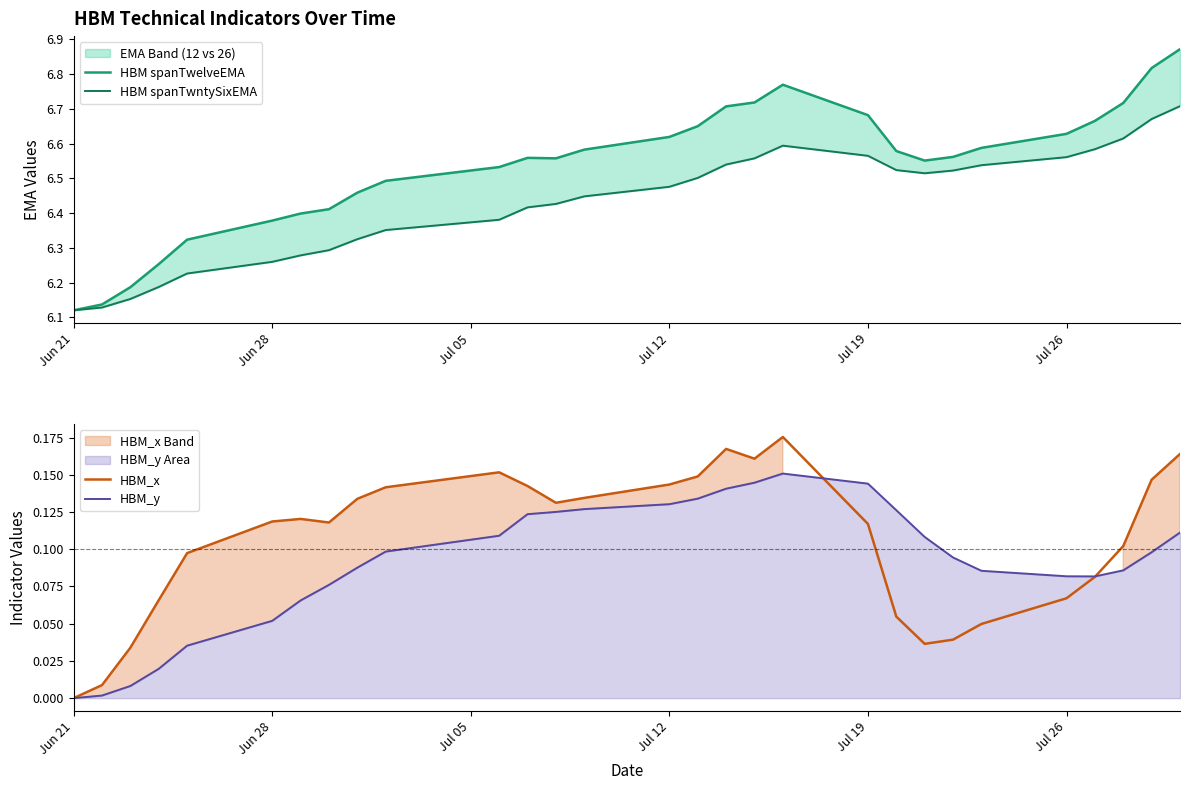

Which category has the lowest value in the HBM_x series?

Jun 21